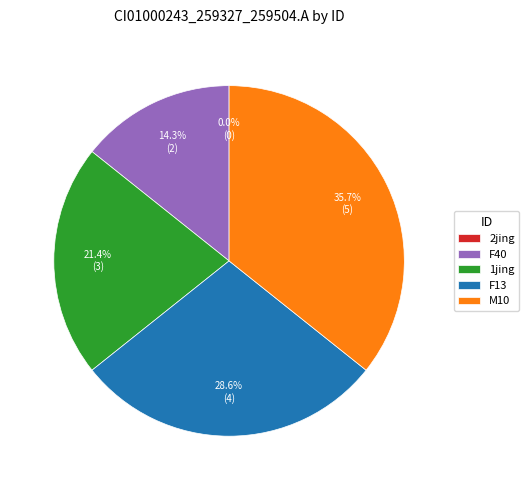

What is the change in value from 2jing to 1jing?

+3